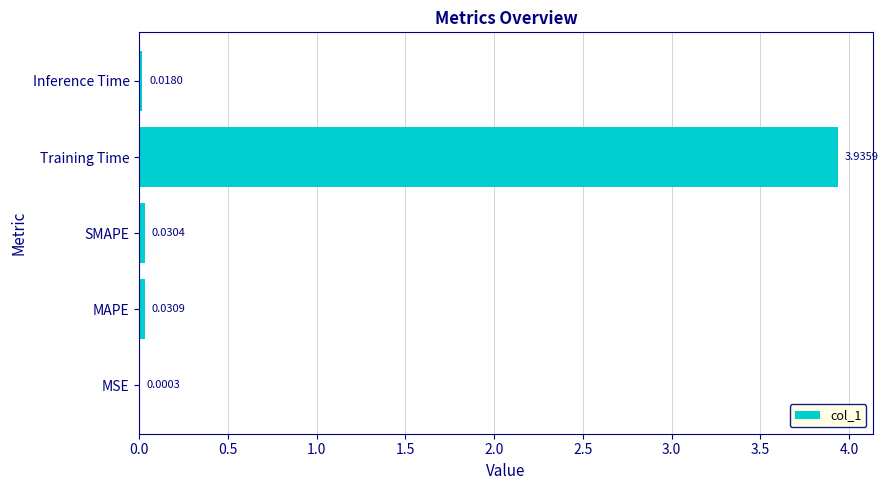

How many data points does each series have?

5